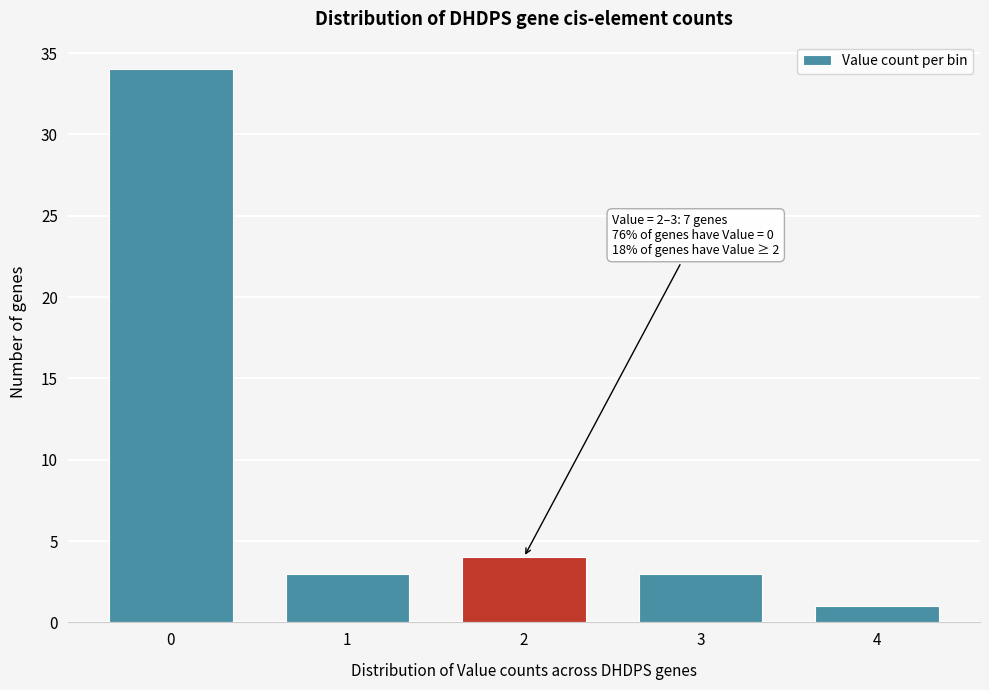

Reading right to left, transcribe all the data shown in this chart.

1	3	4	3	34